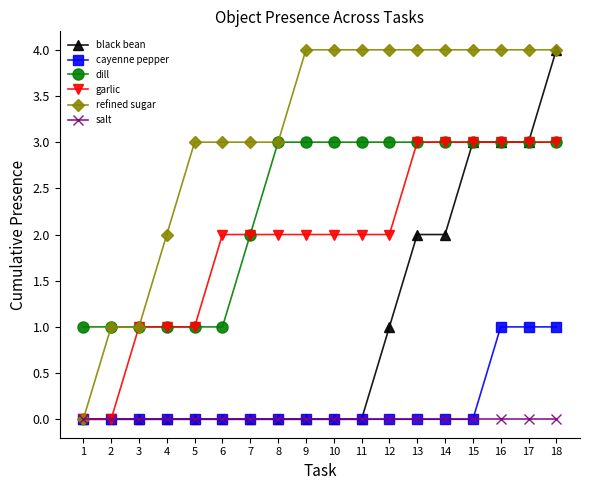

What is the spread (max minus min) of values at 9?

4